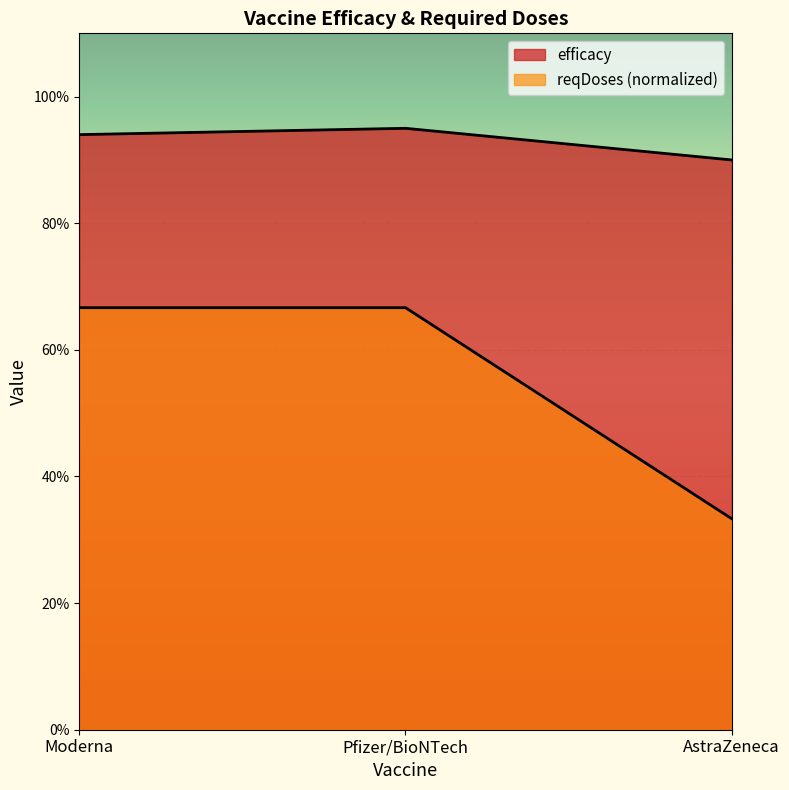

Is it true that reqDoses equals 0.3 at AstraZeneca?

True